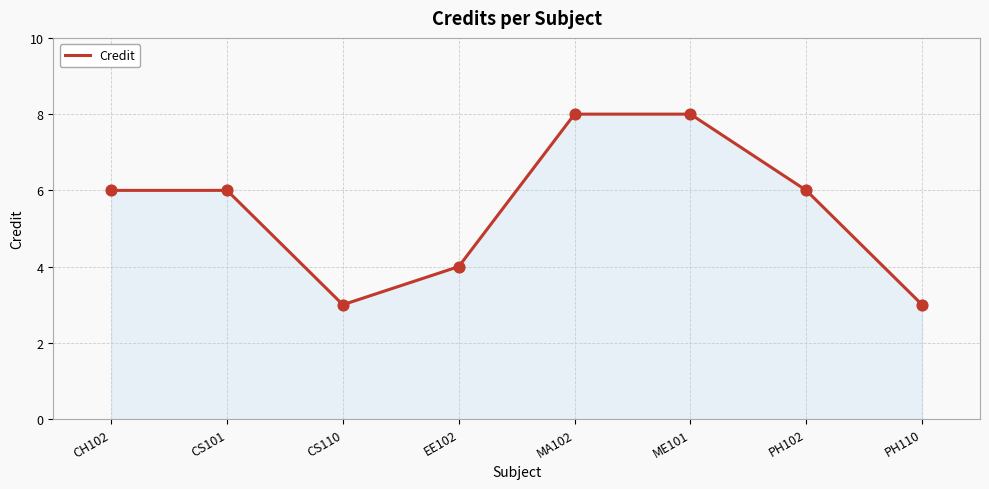

Approximately how many times larger is the value at PH110 compared to CS101?

0.5